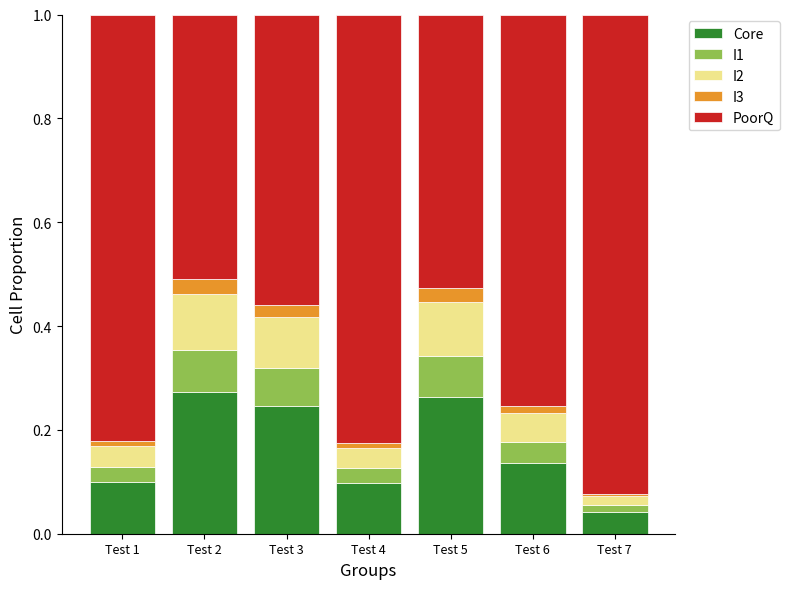

How many bars are there in total?

7